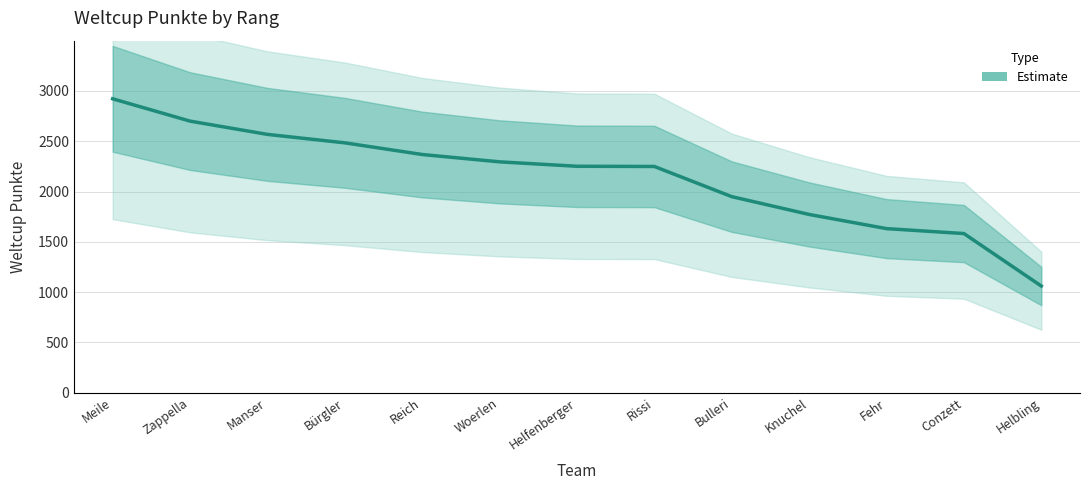

What is the sum of the values at Meile and Zappella?

5622